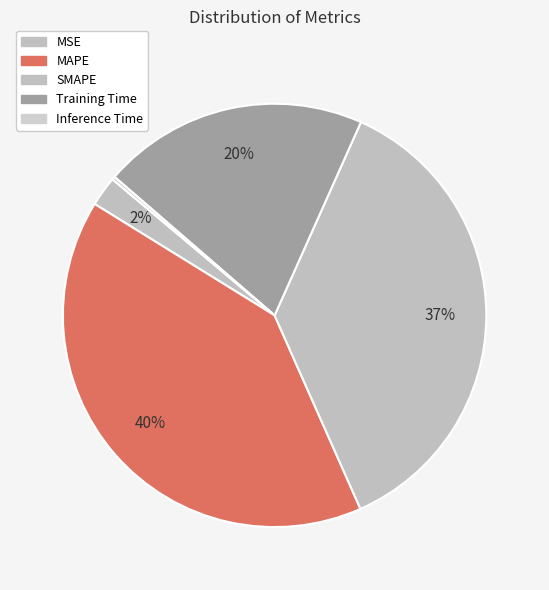

To the nearest percent, what percentage of the pie is Training Time?

20%